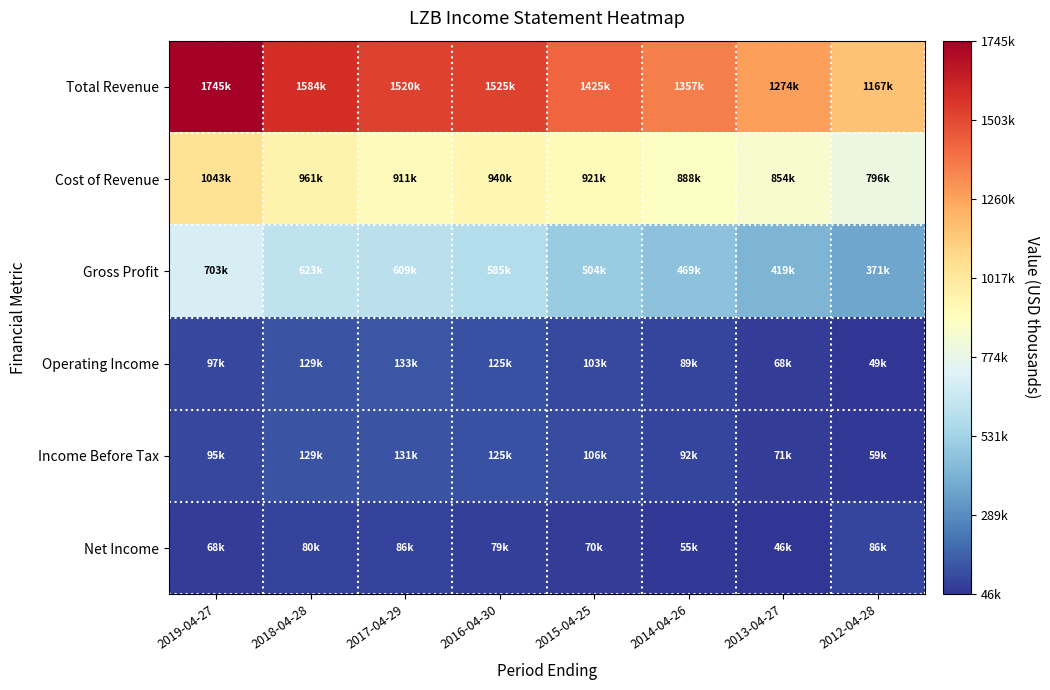

Reading left to right, what are all the values shown in this chart?

Total Revenue: 2019-04-27=1745400	2018-04-28=1583900	2017-04-29=1520100	2016-04-30=1525400	2015-04-25=1425400	2014-04-26=1357300	2013-04-27=1273900	2012-04-28=1166700
Cost of Revenue: 2019-04-27=1042800	2018-04-28=961200	2017-04-29=910800	2016-04-30=940400	2015-04-25=921100	2014-04-26=888000	2013-04-27=854500	2012-04-28=796000
Gross Profit: 2019-04-27=702600	2018-04-28=622700	2017-04-29=609300	2016-04-30=585000	2015-04-25=504300	2014-04-26=469300	2013-04-27=419300	2012-04-28=370700
Operating Income: 2019-04-27=97000	2018-04-28=129400	2017-04-29=133300	2016-04-30=125300	2015-04-25=103200	2014-04-26=89300	2013-04-27=67600	2012-04-28=48700
Income Before Tax: 2019-04-27=95300	2018-04-28=128900	2017-04-29=130700	2016-04-30=125000	2015-04-25=105600	2014-04-26=91600	2013-04-27=70700	2012-04-28=59000
Net Income: 2019-04-27=68300	2018-04-28=80500	2017-04-29=85500	2016-04-30=78900	2015-04-25=70400	2014-04-26=54600	2013-04-27=45800	2012-04-28=86300